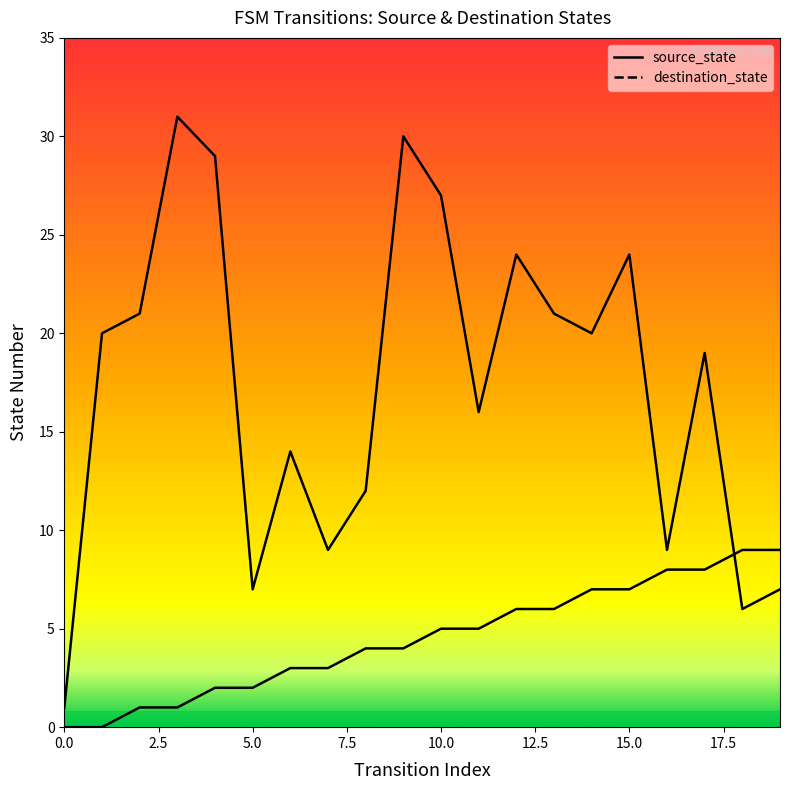

Which series ends up on top after the final intersection of source_state and destination_state?

source_state